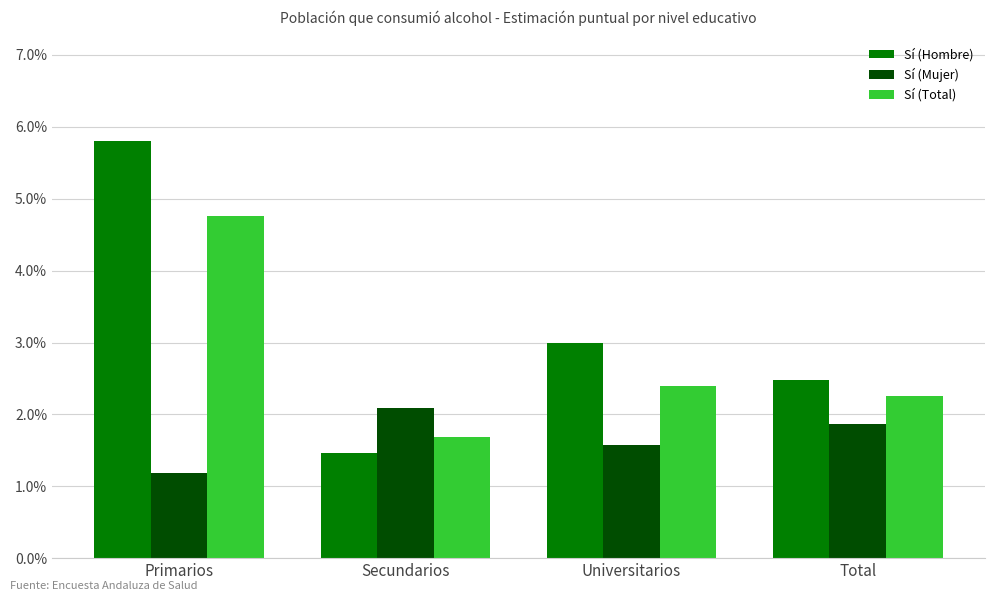

Which category has the highest value in the Sí (Total) series?

Primarios